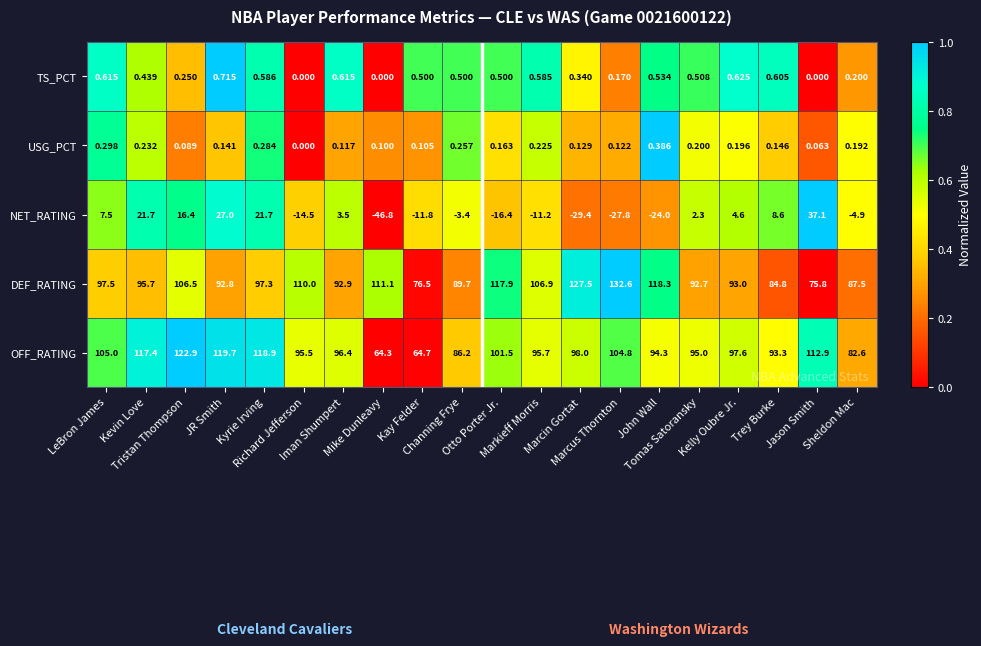

Which series has the widest spread of values?

NET_RATING